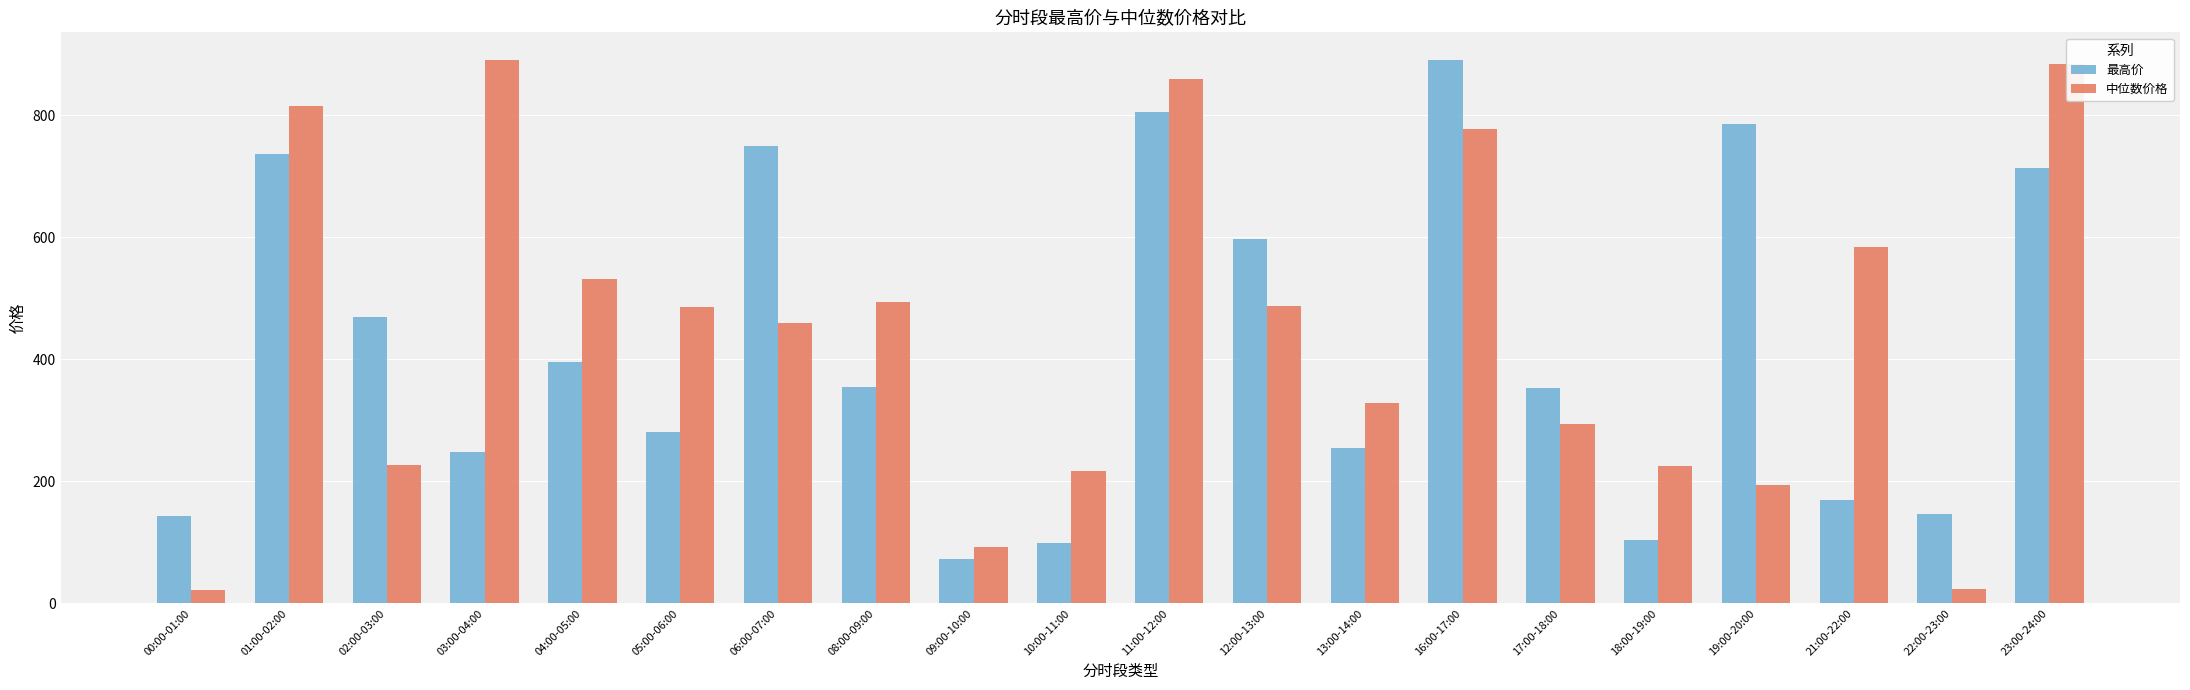

Read the 中位数价格 value at 08:00-09:00.

494.9